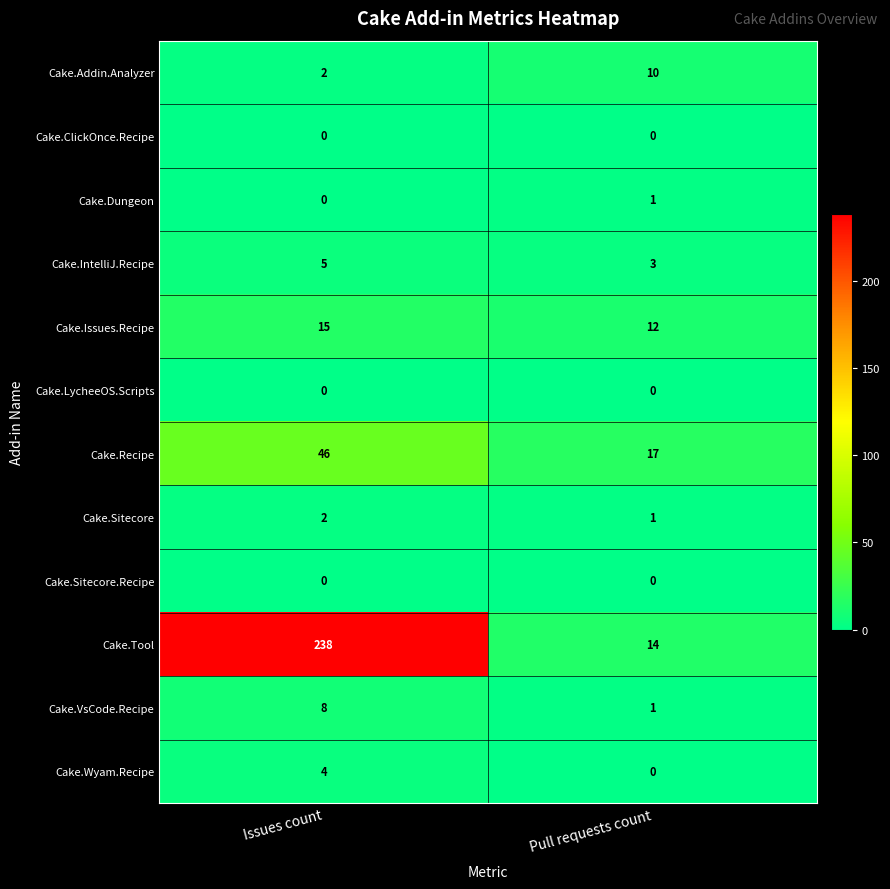

Reading left to right, transcribe all the data shown in this chart.

Cake.Addin.Analyzer: 2	10
Cake.ClickOnce.Recipe: 0	0
Cake.Dungeon: 0	1
Cake.IntelliJ.Recipe: 5	3
Cake.Issues.Recipe: 15	12
Cake.LycheeOS.Scripts: 0	0
Cake.Recipe: 46	17
Cake.Sitecore: 2	1
Cake.Sitecore.Recipe: 0	0
Cake.Tool: 238	14
Cake.VsCode.Recipe: 8	1
Cake.Wyam.Recipe: 4	0